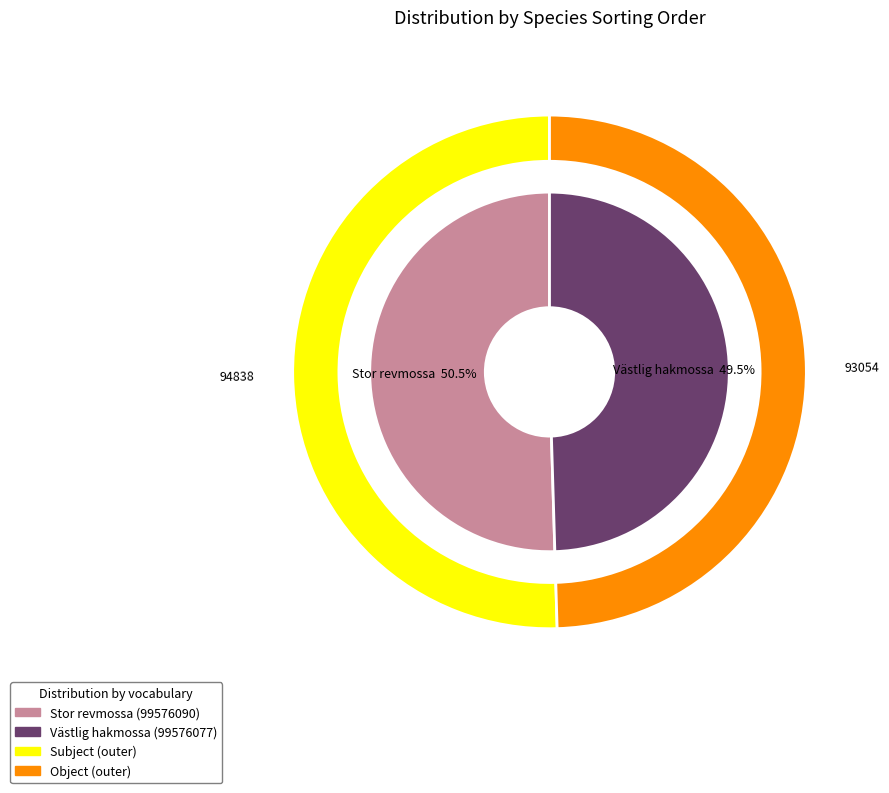

Combined, what portion of the pie is 99576090 and 99576077?

100.0%